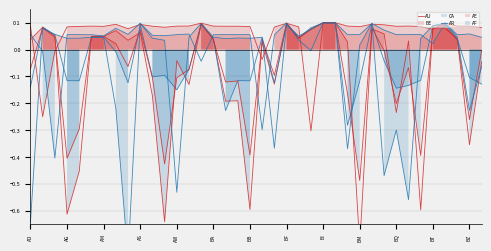

How many positive values does the AF series have?

33